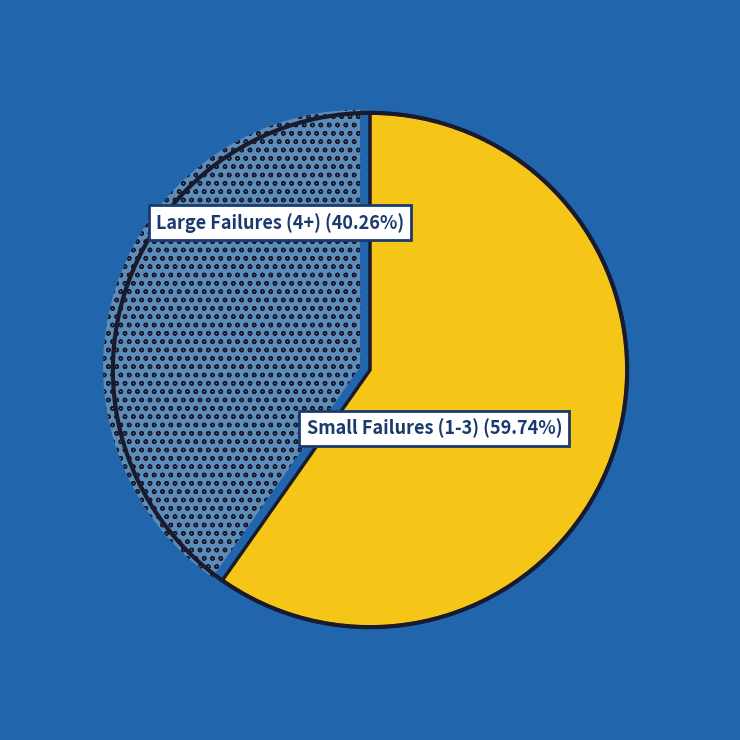

Is there any slice that represents more than half of the pie?

Yes